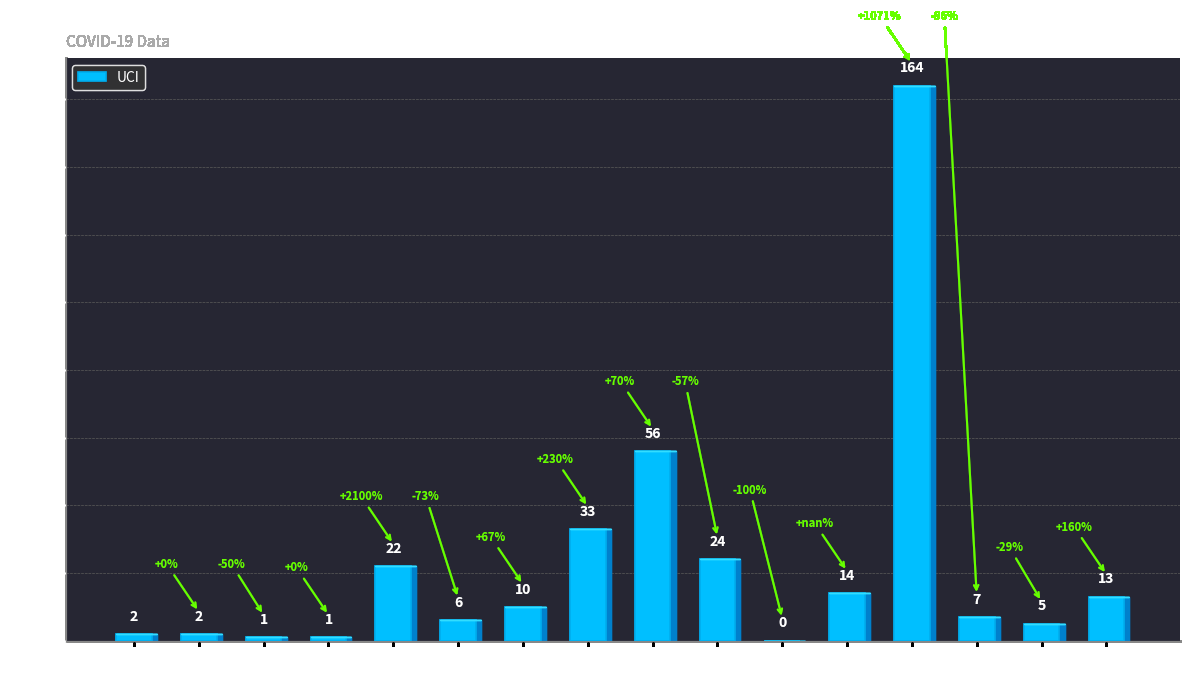

Between Region 9 and Region 16, which is larger?

Region 9